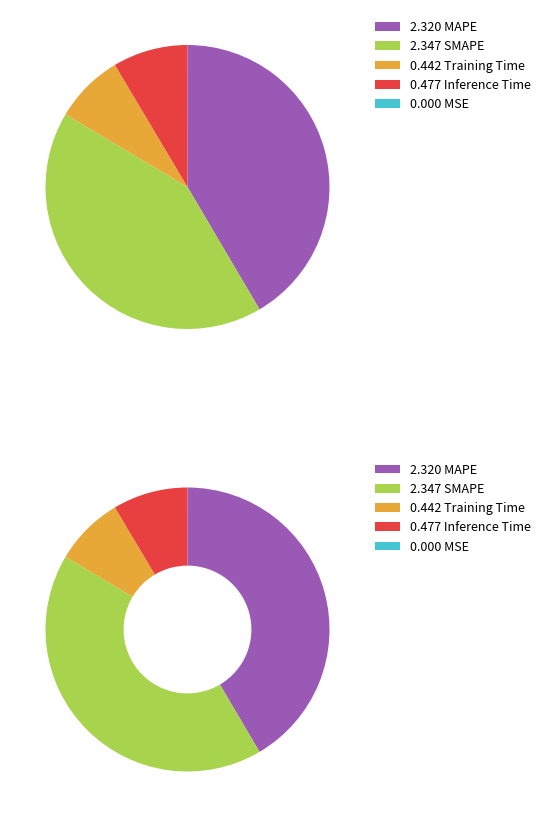

Is the sum of Training Time and MSE greater than half?

No